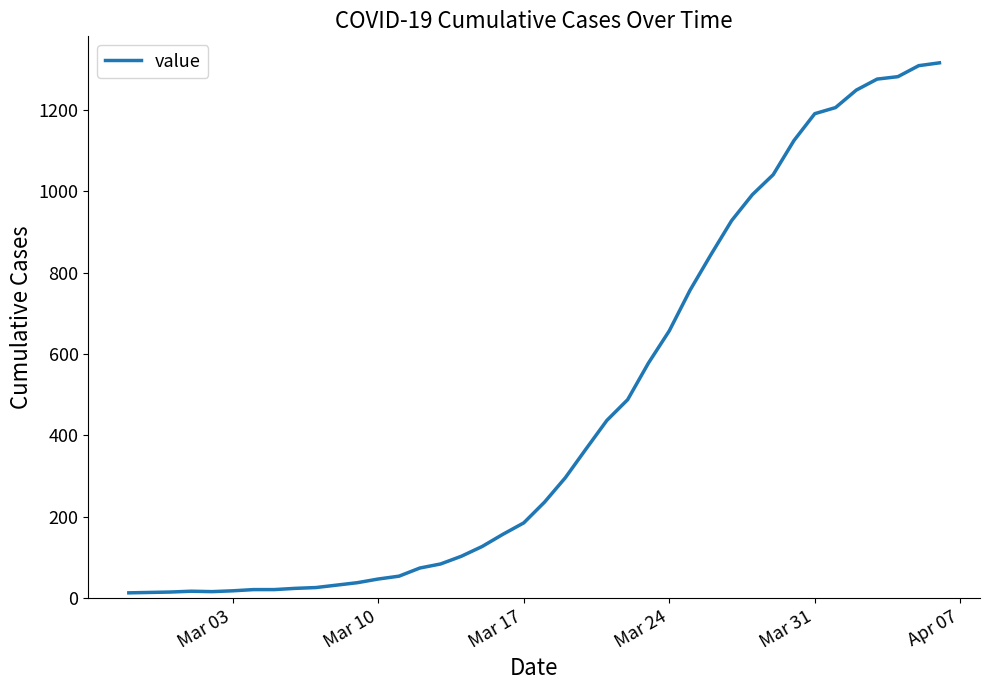

What is the greatest value displayed?

1316